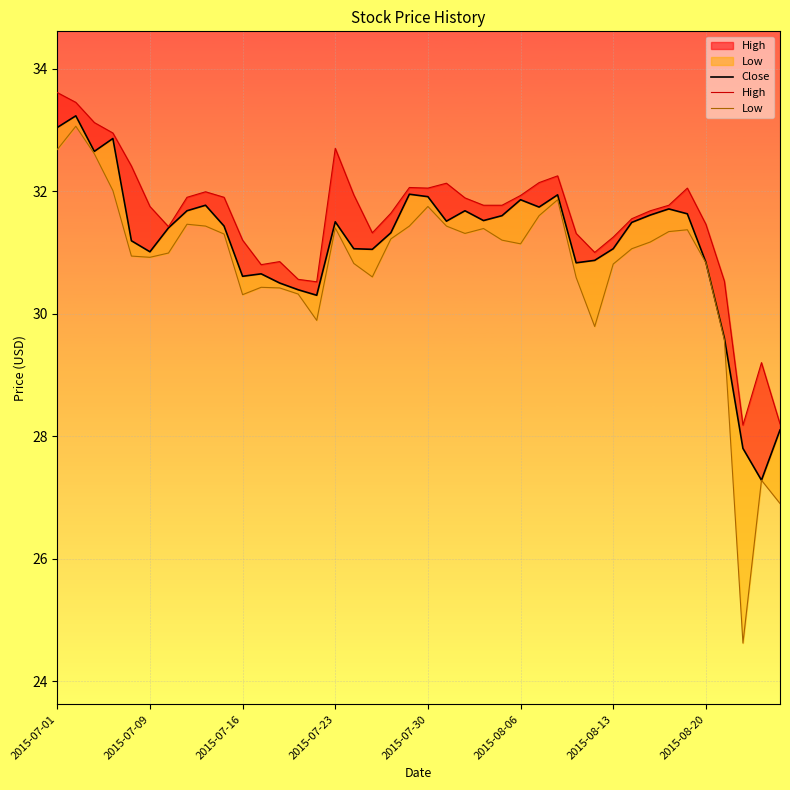

What is the average value of the High series?

31.6